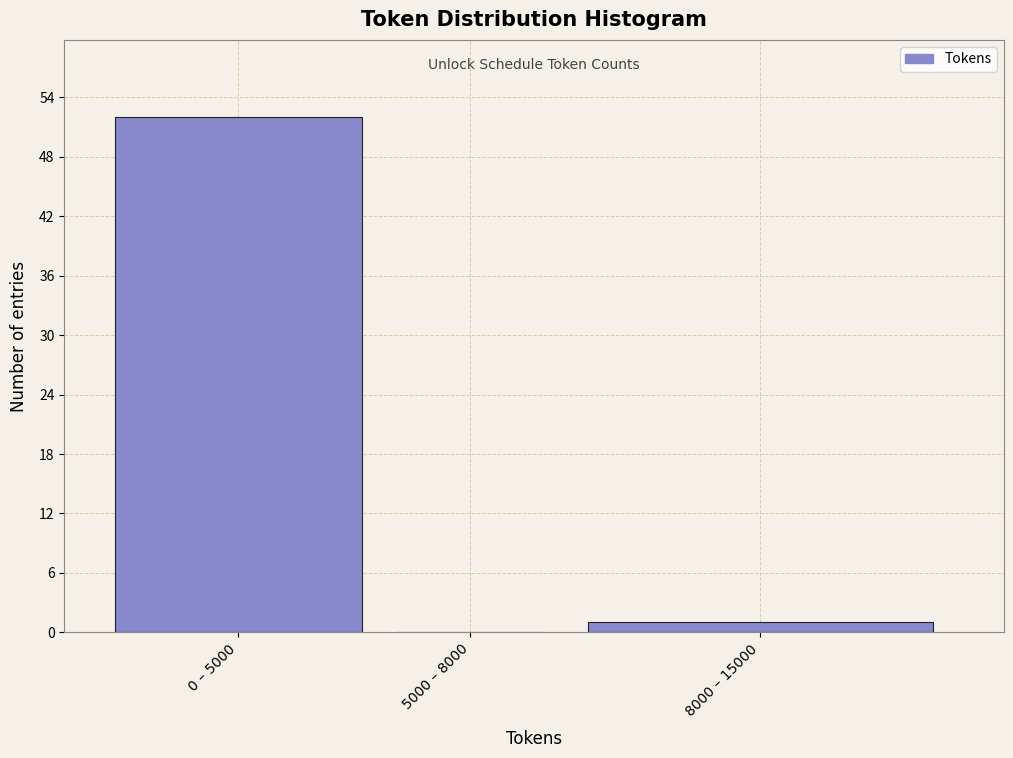

Reading left to right, what are all the values shown in this chart?

0 – 5000=52	5000 – 8000=0	8000 – 15000=1